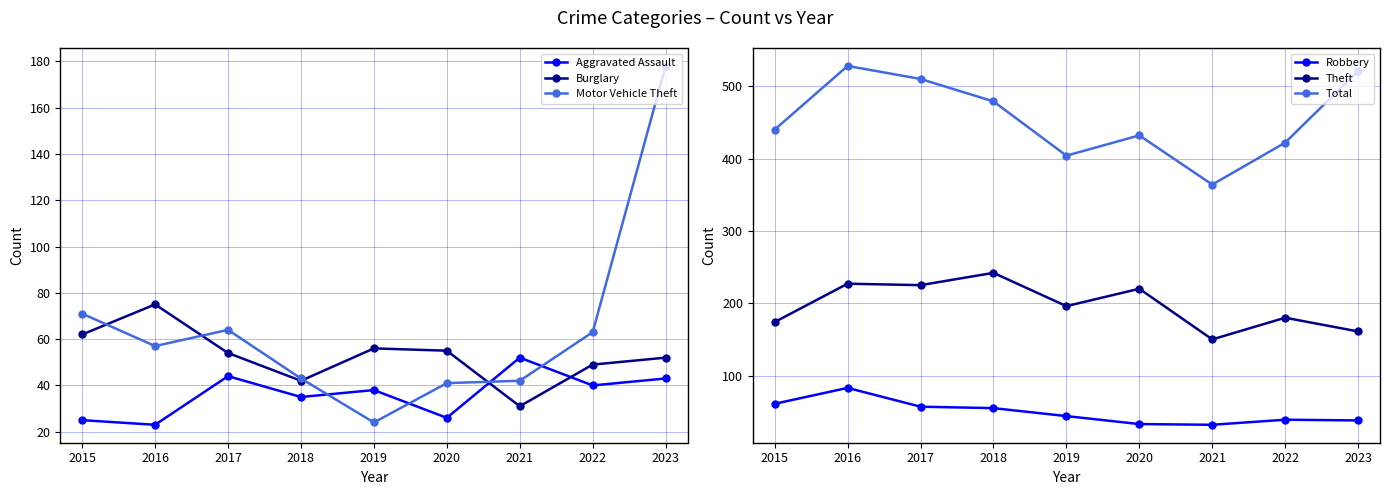

What is the difference between the maximum and minimum values in the Aggravated Assault series?

29